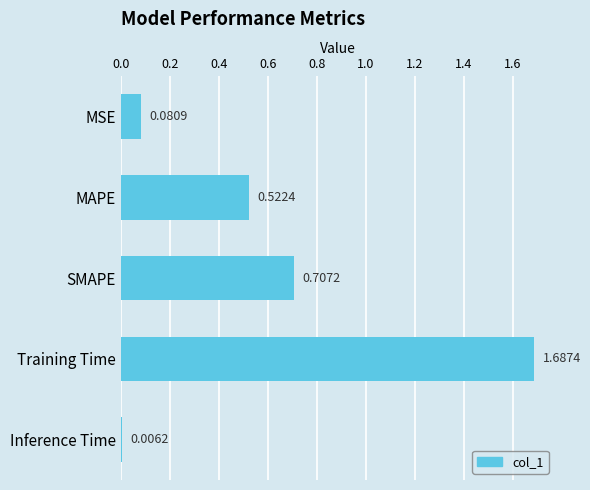

Which label corresponds to the smallest value in the chart?

Inference Time